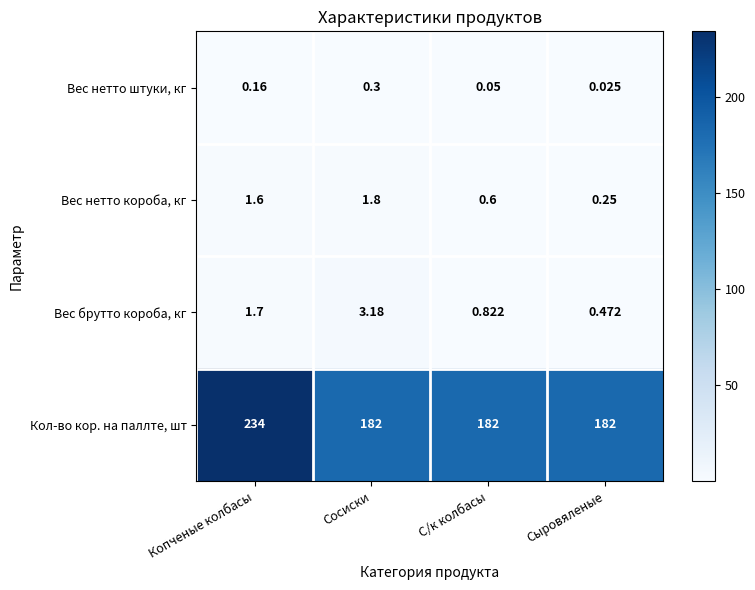

Where is Вес нетто короба, кг nearest to the value 1?

С/к колбасы